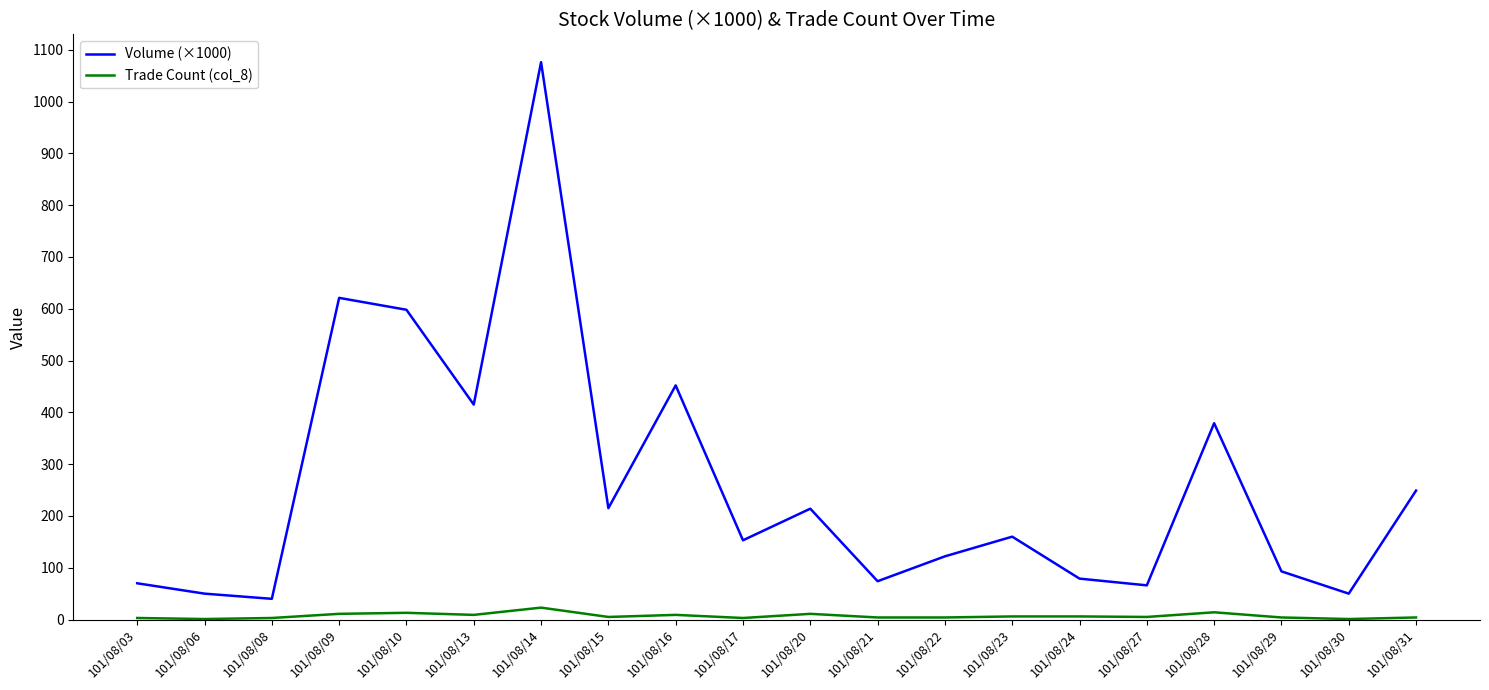

The value of Volume (×1000) at 101/08/27 is 66. True or false?

True